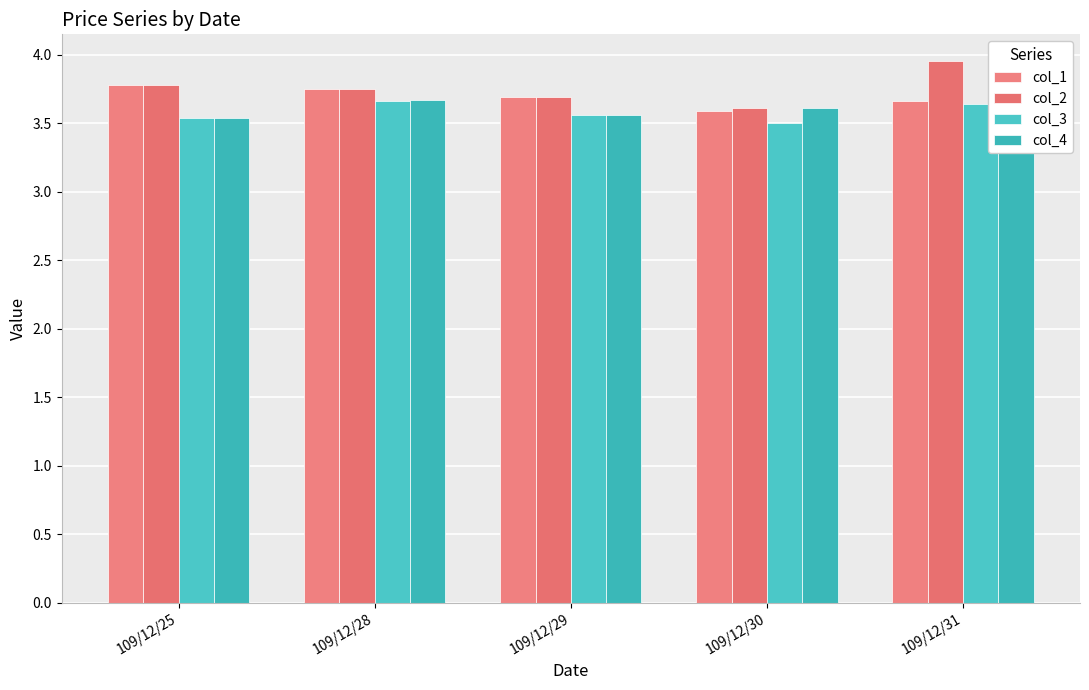

Rank the series at 109/12/25 from highest to lowest value.

col_1, col_2, col_3, col_4